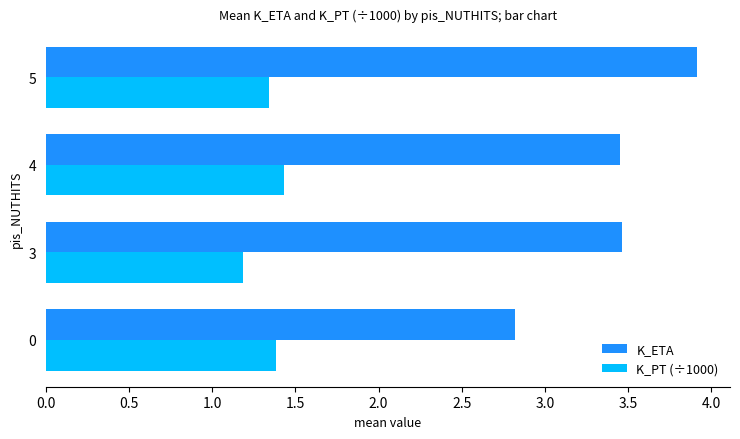

Rank the series by their maximum value, from lowest to highest.

K_PT (÷1000), K_ETA